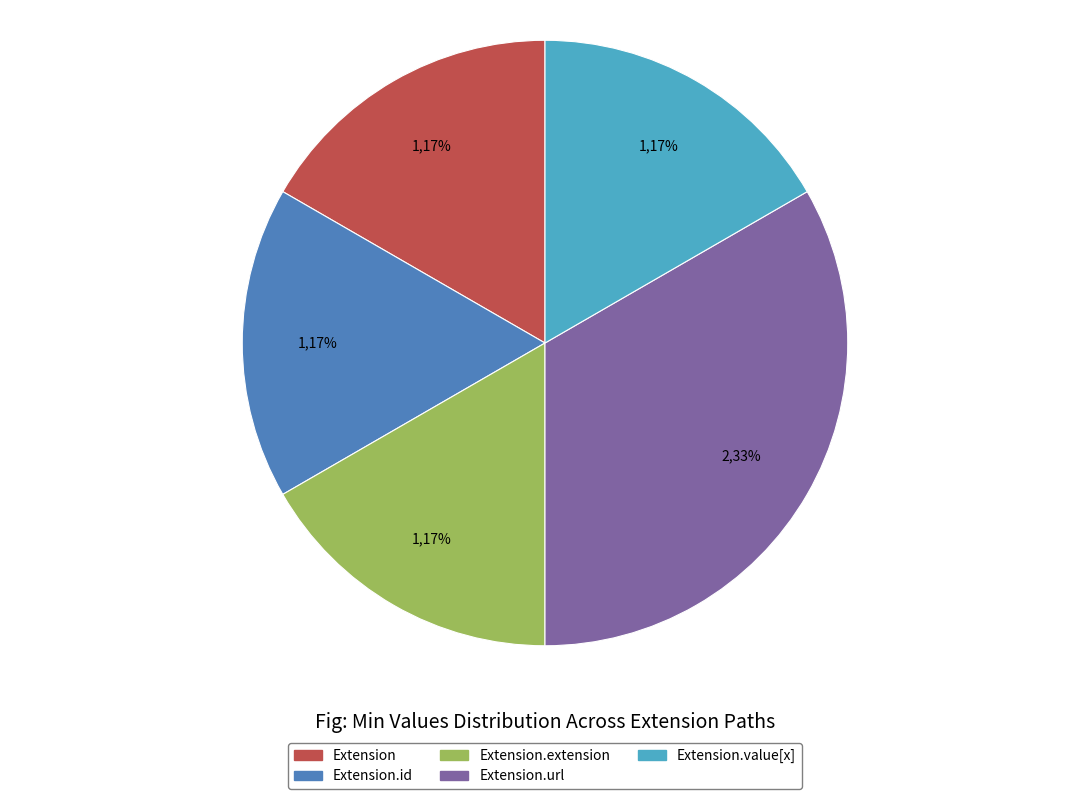

Is there any slice that represents more than half of the pie?

No